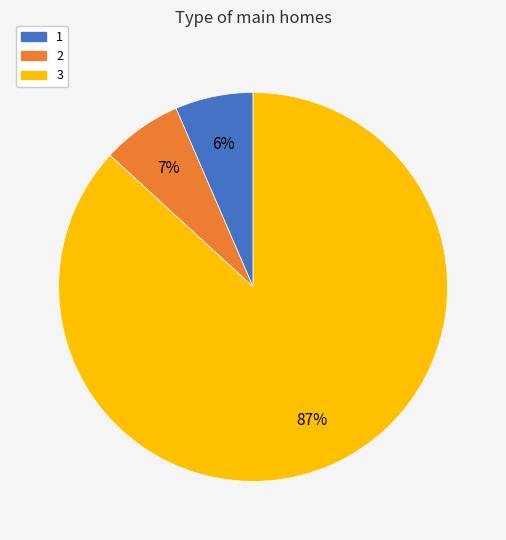

To the nearest percent, what portion does 1 represent?

6%